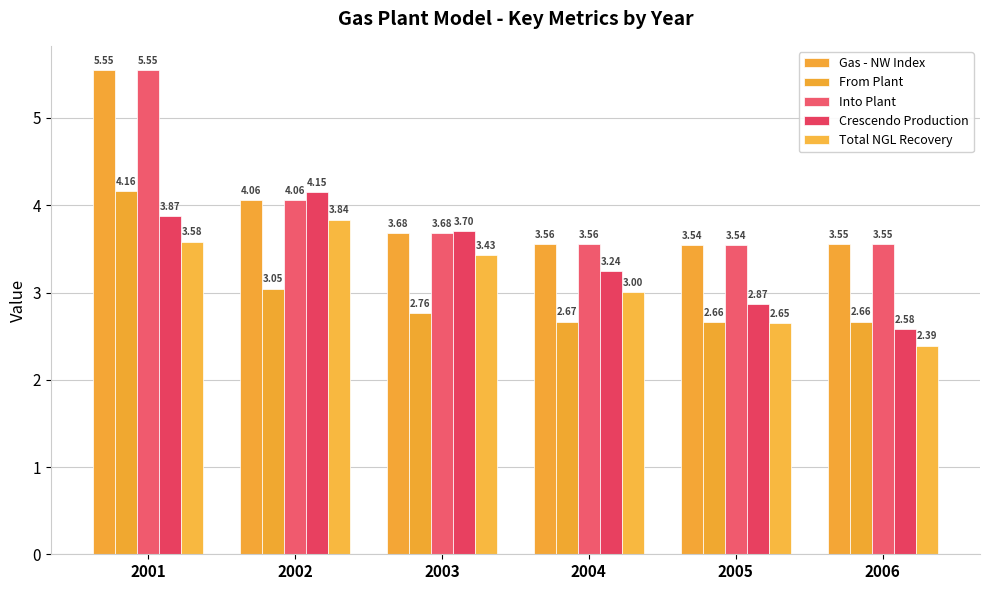

Rank the categories by Crescendo Production value from lowest to highest.

2006, 2005, 2004, 2003, 2001, 2002